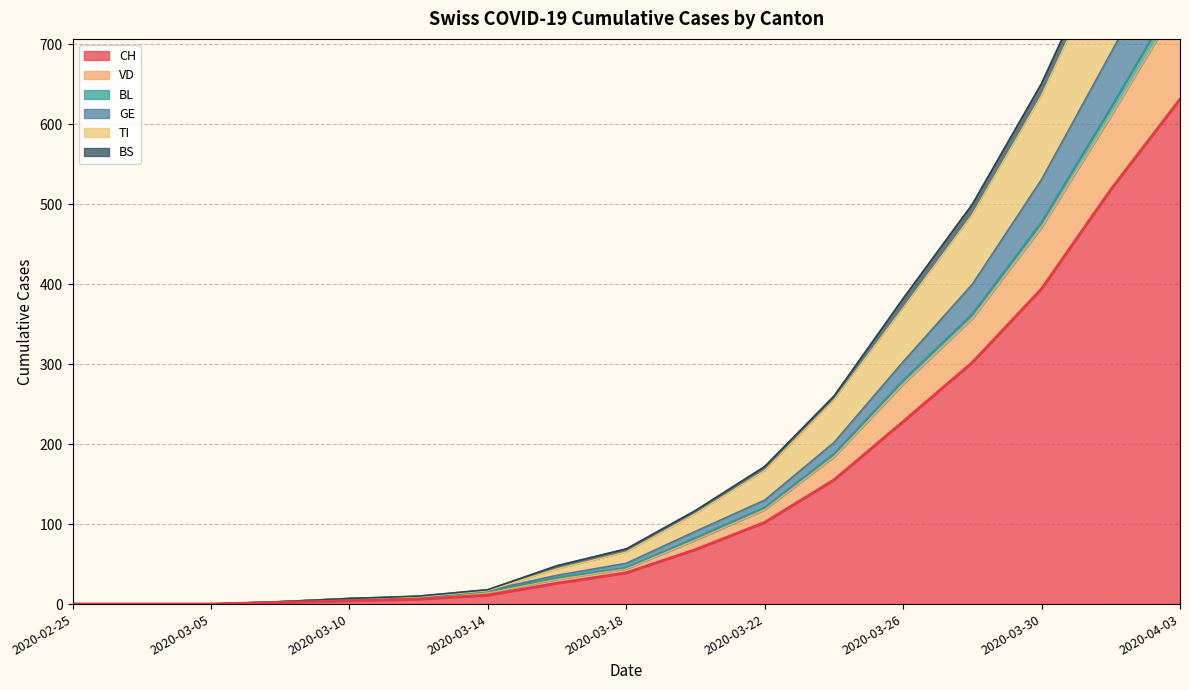

True or false: BS has more than 1 points higher than both neighbors.

False